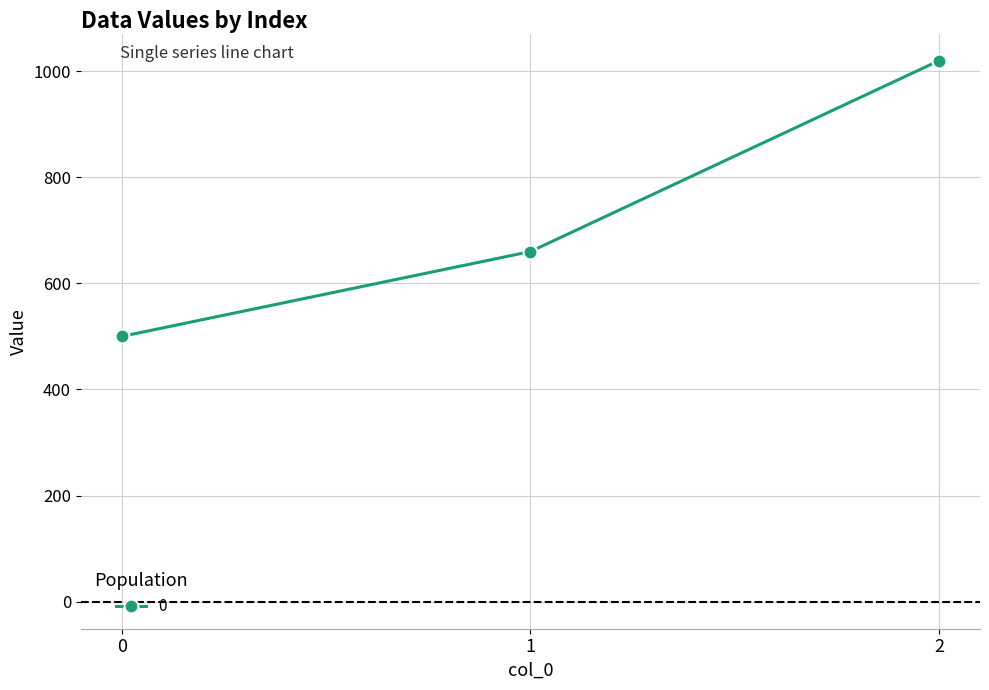

Reading right to left, what are all the values shown in this chart?

2=1020	1=660	0=500